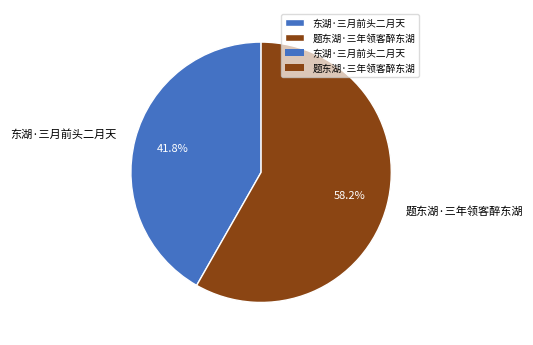

Approximately how many times larger is the value at 题东湖·三年领客醉东湖 compared to 东湖·三月前头二月天?

1.4